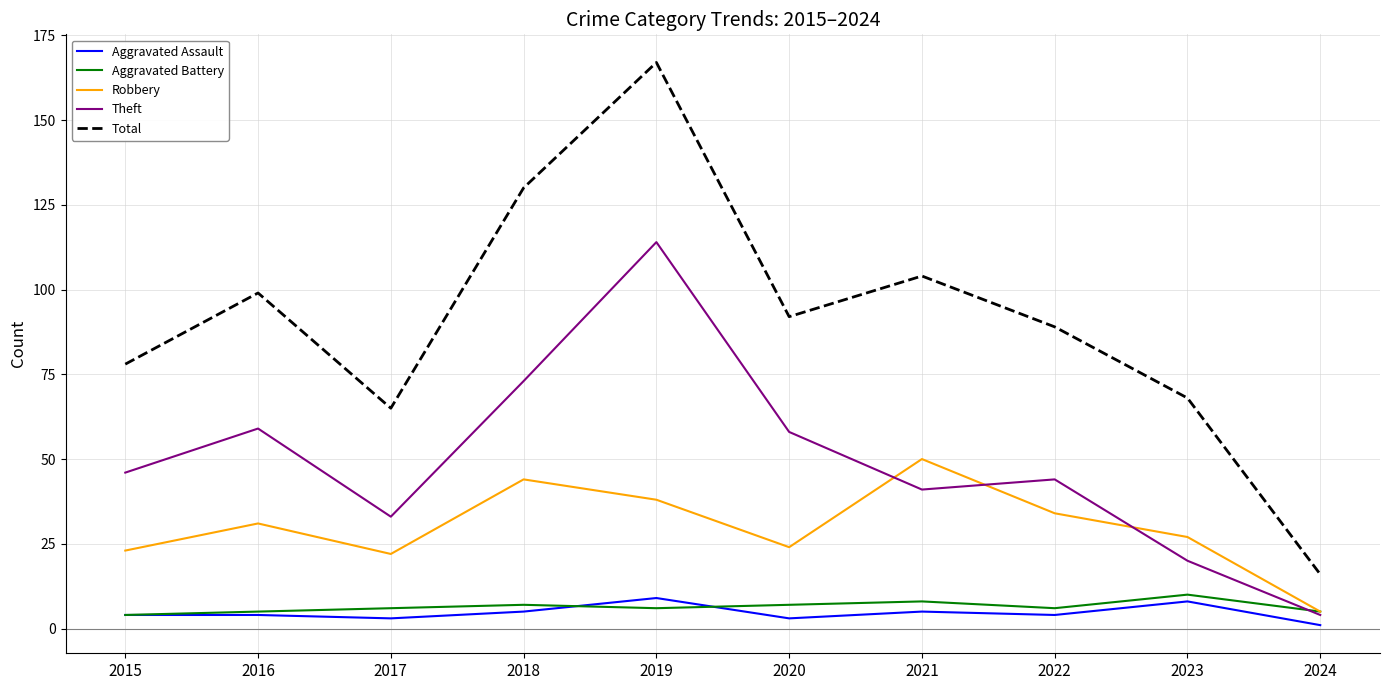

The value of Theft at 2021 is 55. True or false?

False